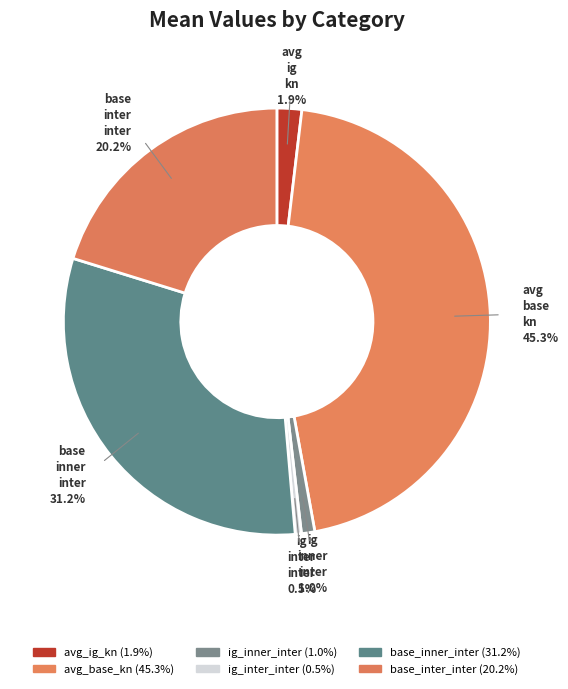

Count the number of slices in the pie.

6